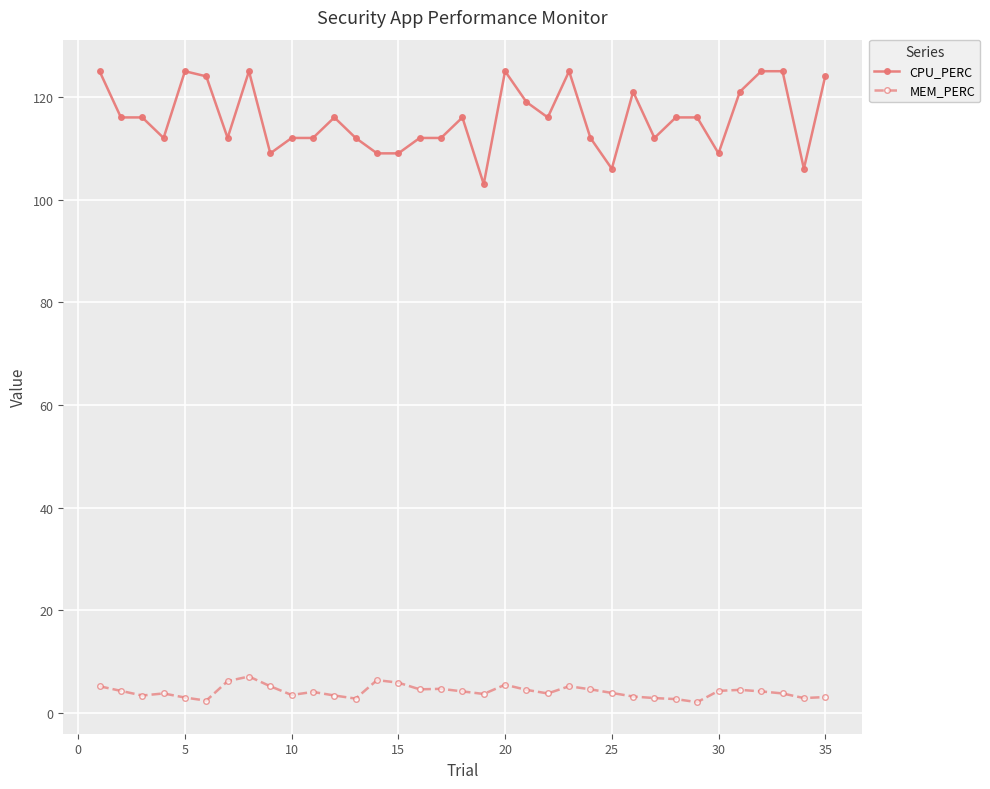

List the series in order of their peak value, highest first.

CPU_PERC, MEM_PERC